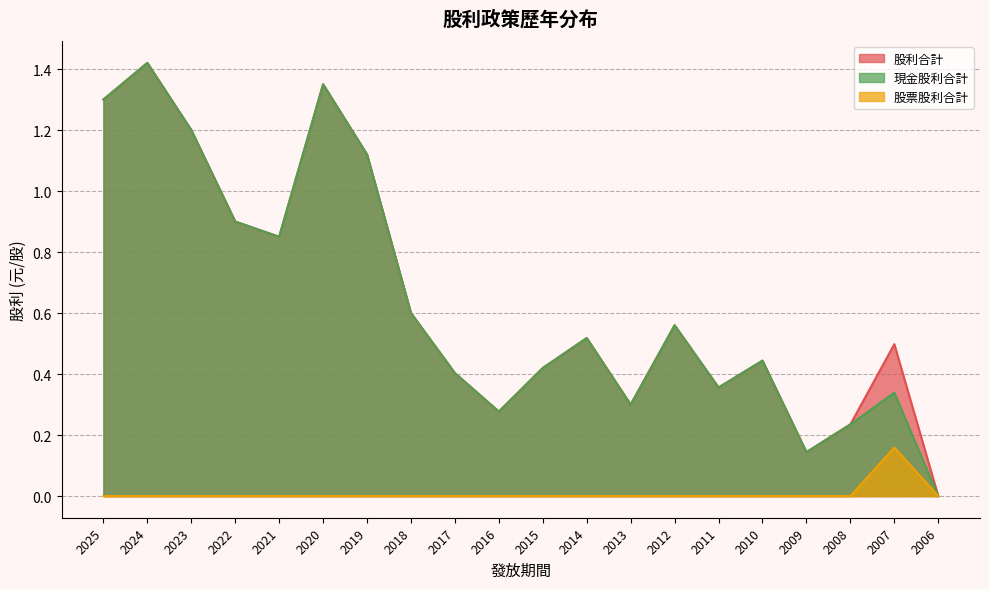

Reading right to left, extract all data points from this chart.

現金股利合計: 2006=0.0	2007=0.3	2008=0.2	2009=0.1	2010=0.4	2011=0.4	2012=0.6	2013=0.3	2014=0.5	2015=0.4	2016=0.3	2017=0.4	2018=0.6	2019=1.1	2020=1.4	2021=0.8	2022=0.9	2023=1.2	2024=1.4	2025=1.3
股票股利合計: 2006=0.0	2007=0.2	2008=0.0	2009=0.0	2010=0.0	2011=0.0	2012=0.0	2013=0.0	2014=0.0	2015=0.0	2016=0.0	2017=0.0	2018=0.0	2019=0.0	2020=0.0	2021=0.0	2022=0.0	2023=0.0	2024=0.0	2025=0.0
股利合計: 2006=0.0	2007=0.5	2008=0.2	2009=0.1	2010=0.4	2011=0.4	2012=0.6	2013=0.3	2014=0.5	2015=0.4	2016=0.3	2017=0.4	2018=0.6	2019=1.1	2020=1.4	2021=0.8	2022=0.9	2023=1.2	2024=1.4	2025=1.3